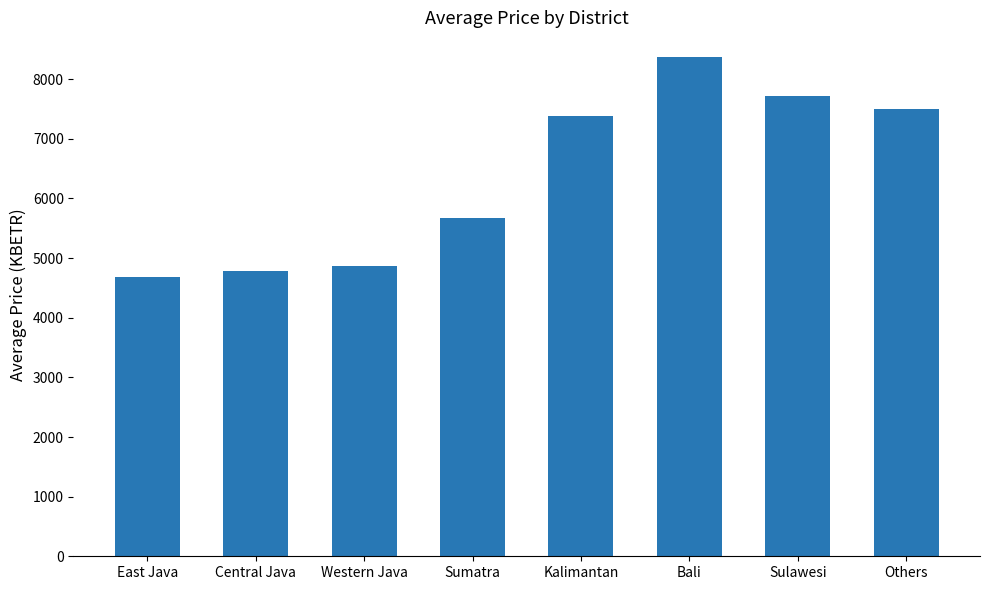

Which category has the lowest value across all series?

East Java